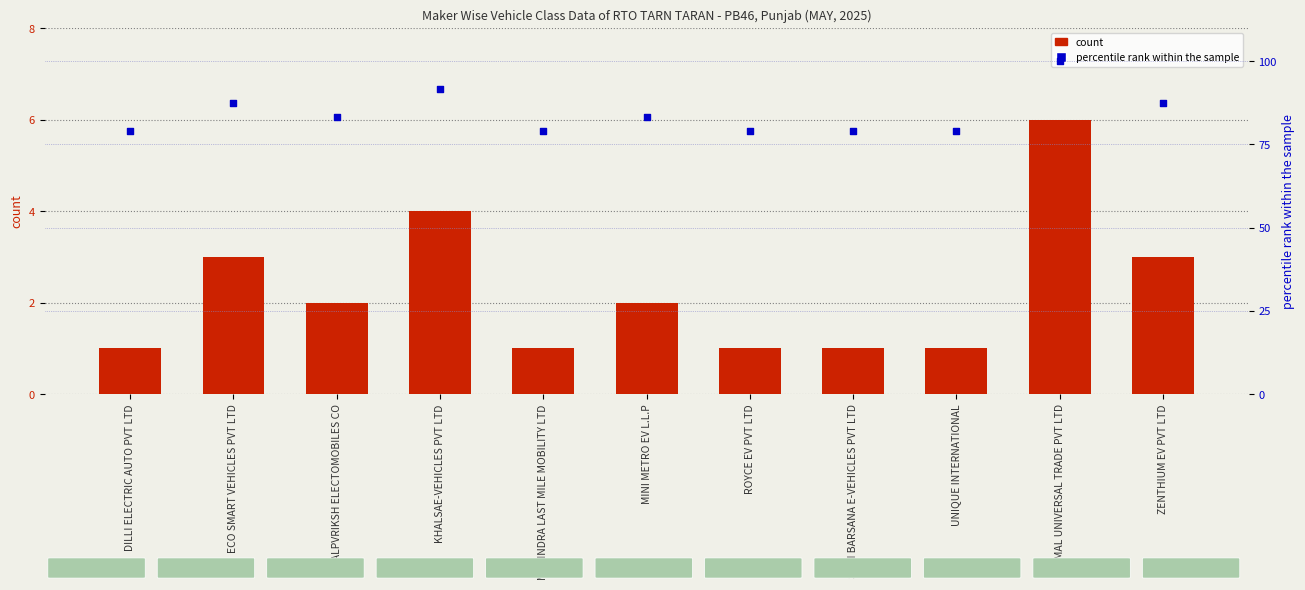

At how many categories does at least one series exceed 48?

11